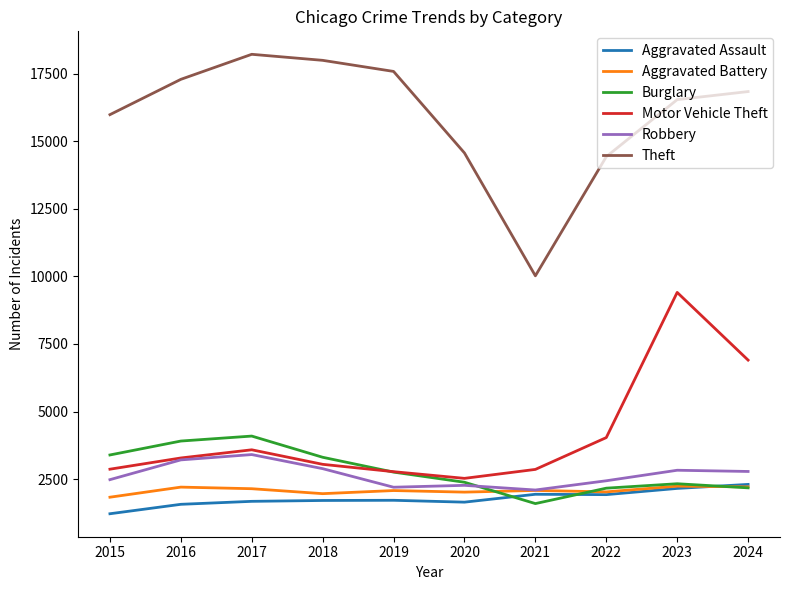

Between 2016 and 2020, which series saw the biggest shift?

Theft